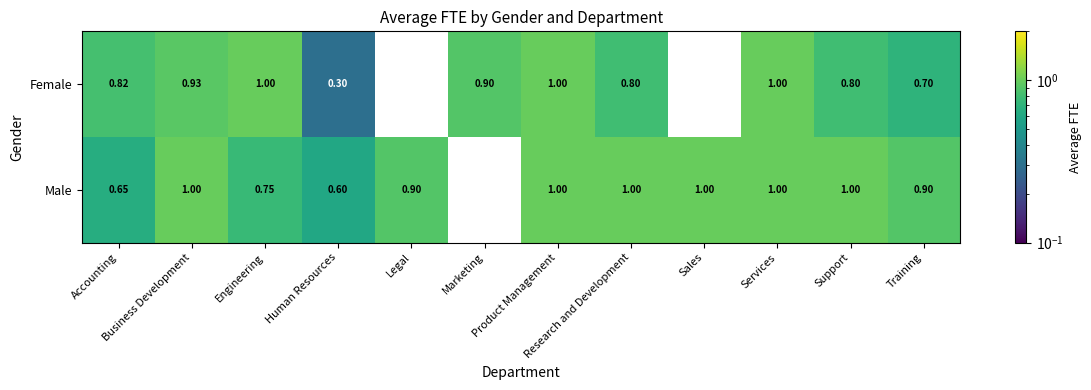

Which series has the largest total across all categories?

Male